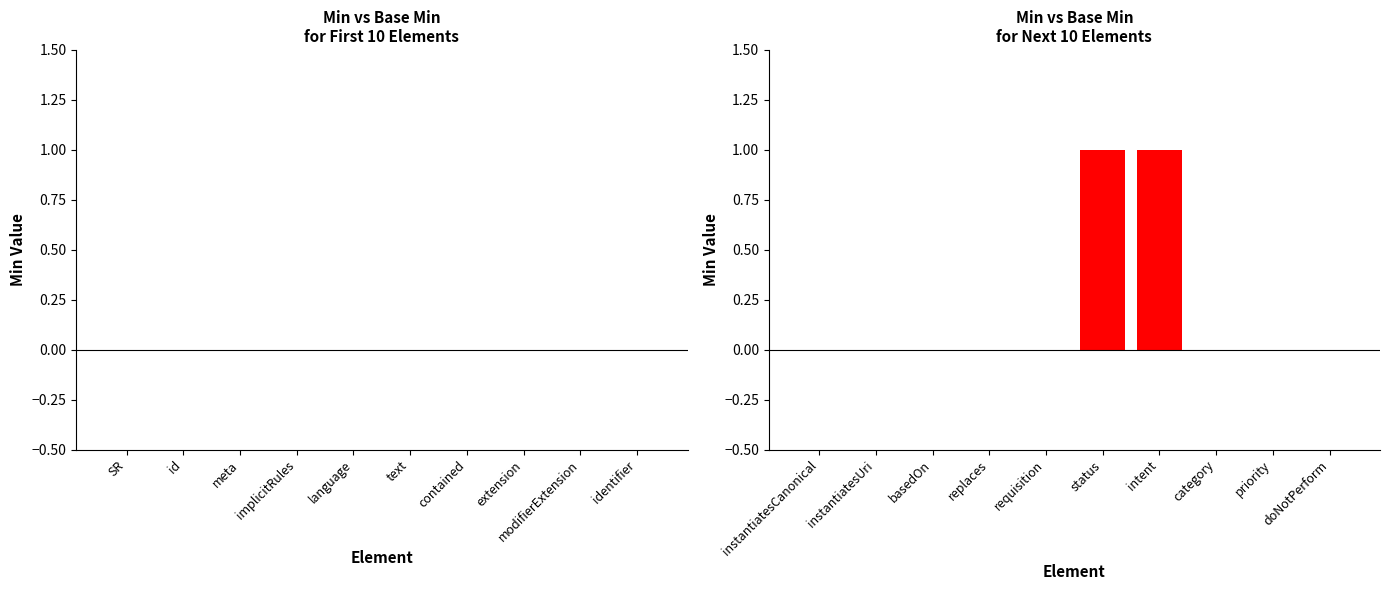

The value of Base Min at status is 1. True or false?

True